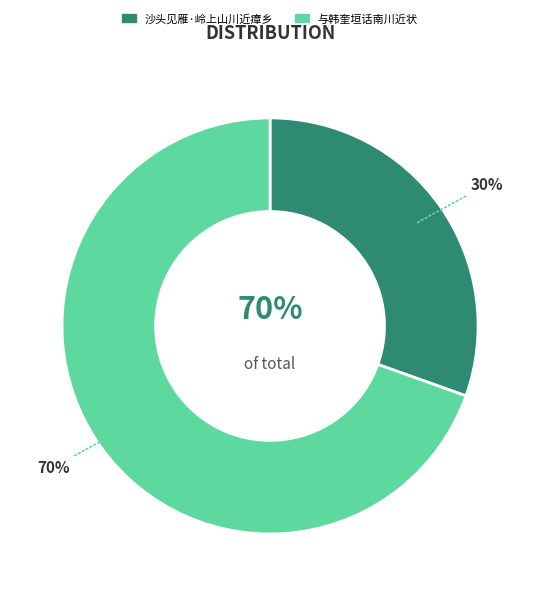

How much of the chart is everything except 沙头见雁·岭上山川近瘴乡?

69.5%